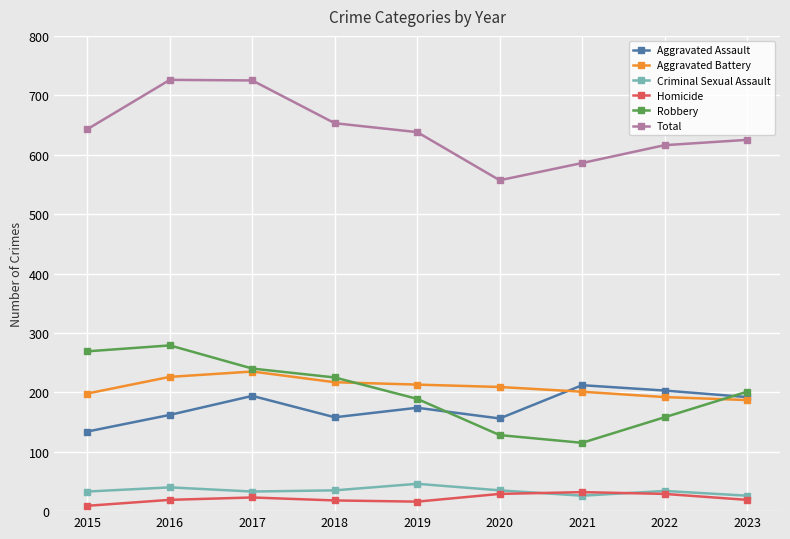

True or false: Aggravated Battery has more than 0 interior local peaks.

True